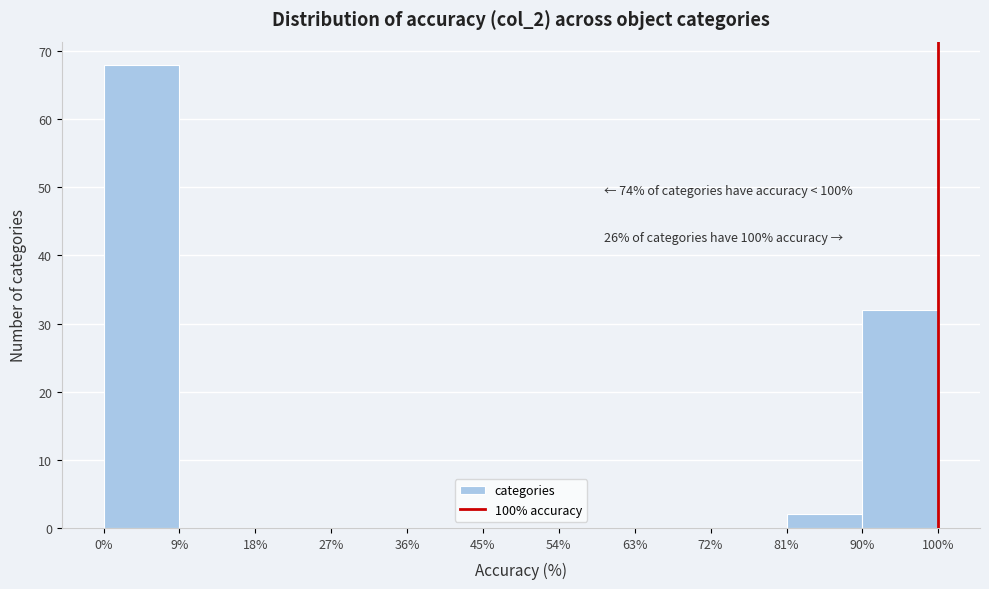

Over which range of the x-axis is the bar tallest?

0% to 9%